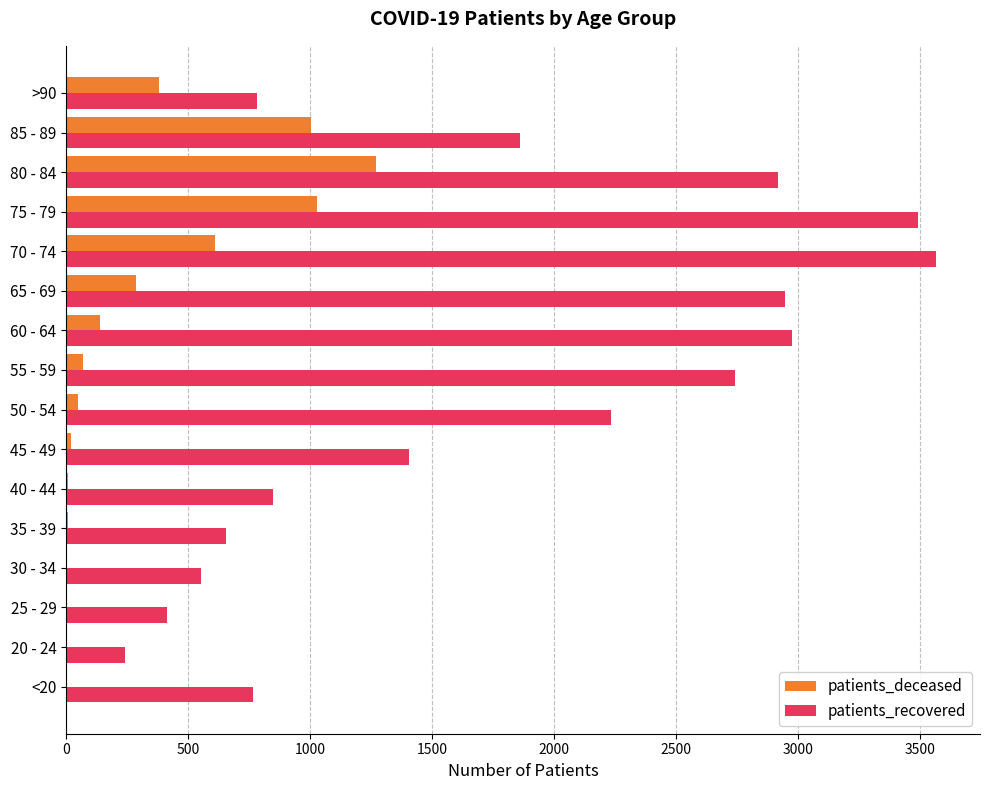

Which series changed the most between 30 - 34 and >90?

patients_deceased